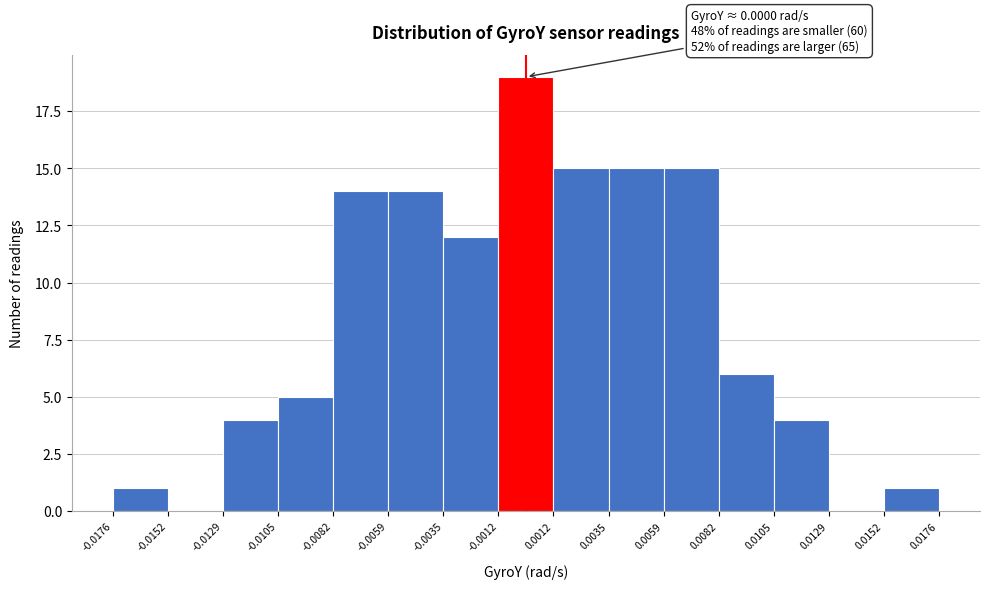

Which range on the x-axis has the tallest bar?

-0.0012 to 0.0012